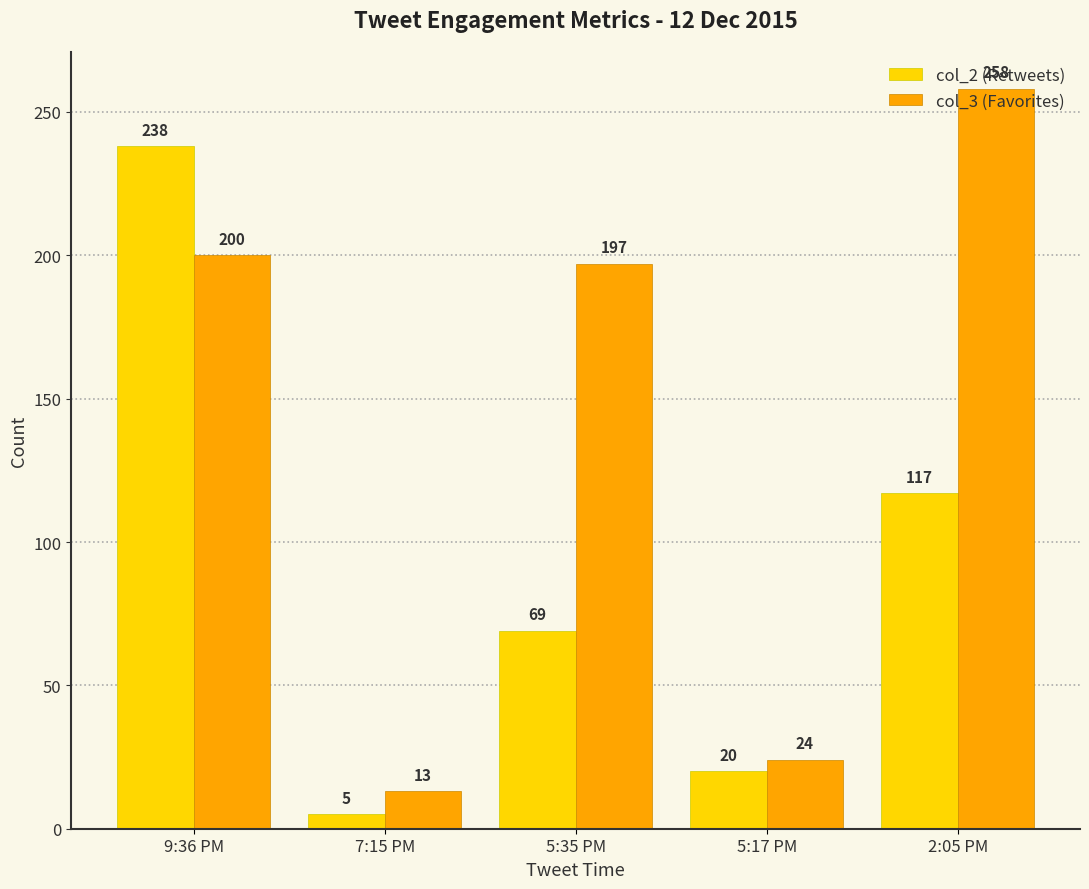

What is the total value across all series at 9:36 PM?

438